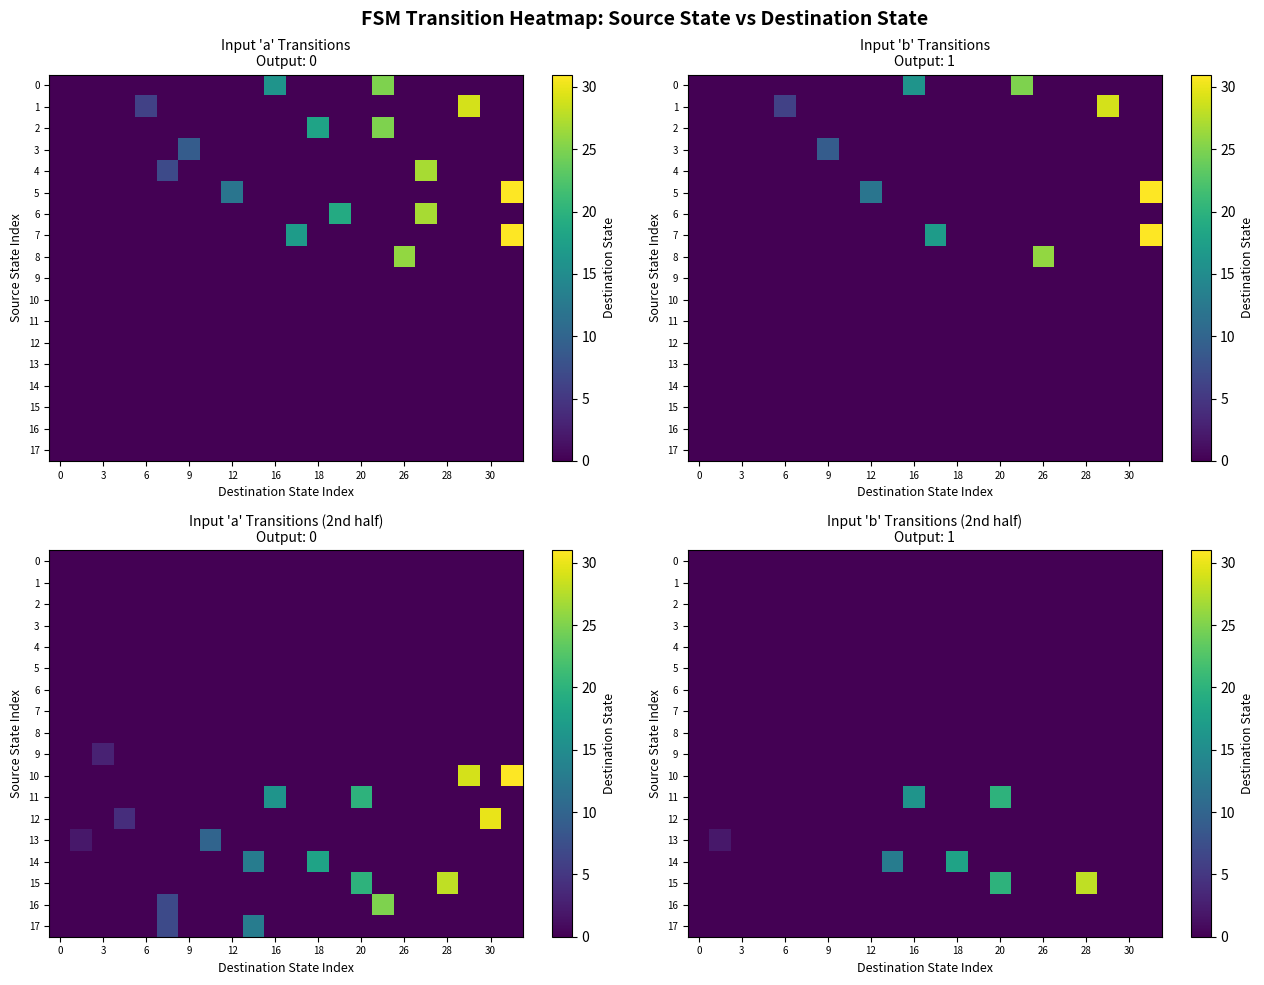

At how many categories does at least one series exceed 15?

4